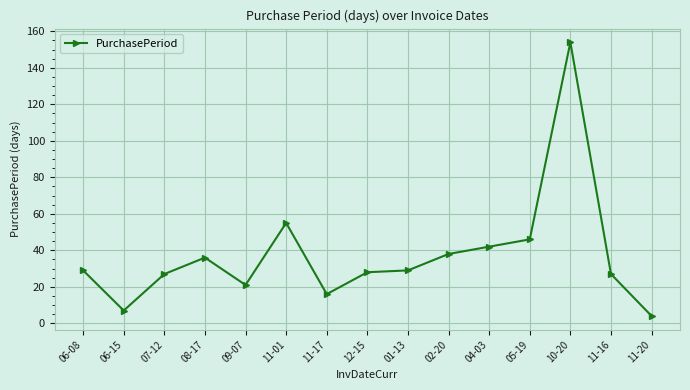

What is the change in value from 06-08 to 02-20?

+9